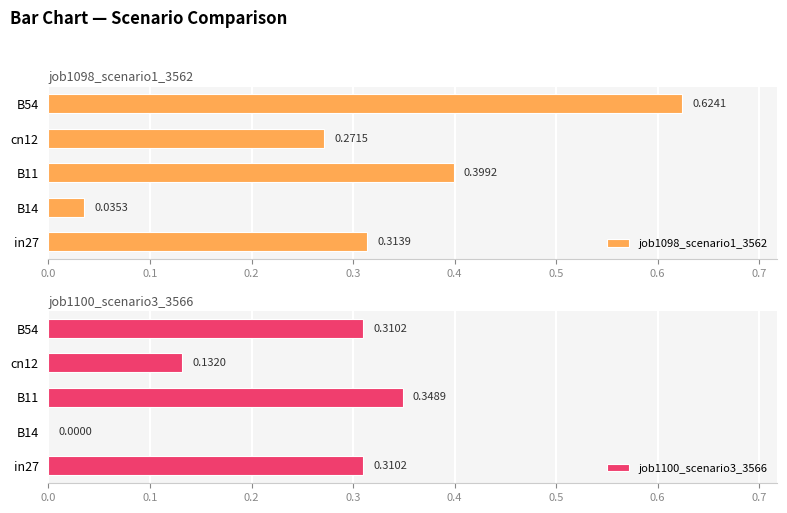

How many bars are there in total?

10